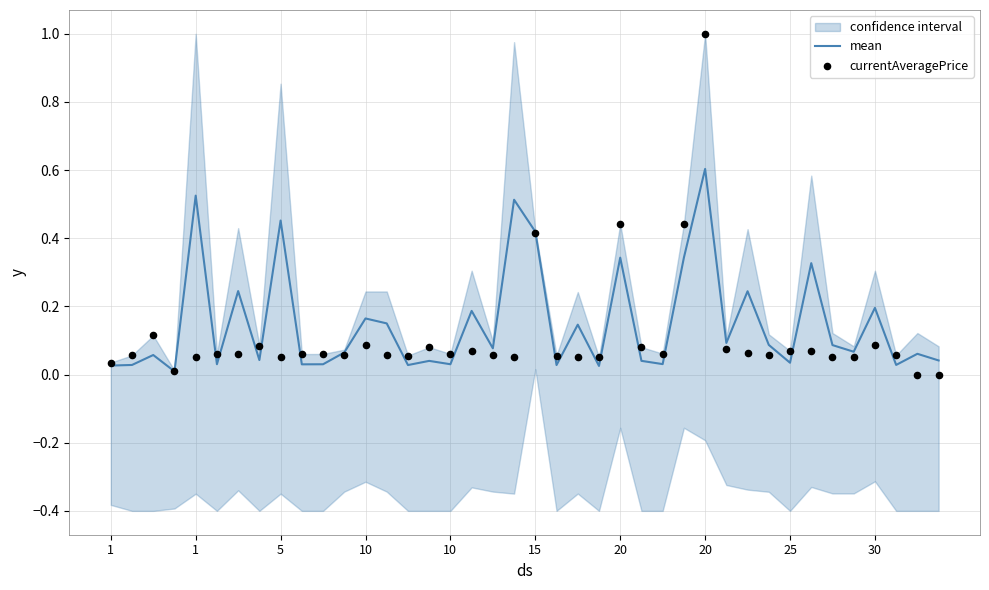

Which series has the widest spread of Y values?

currentAveragePrice